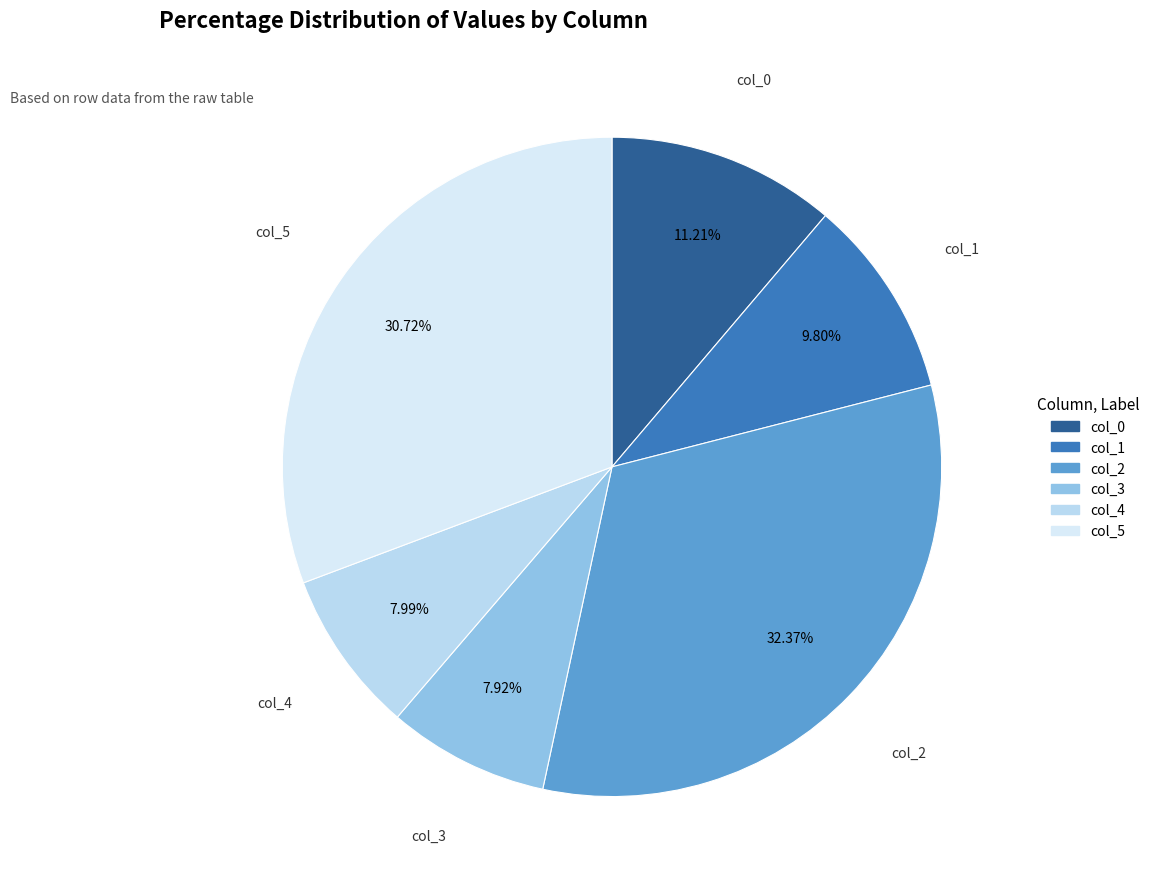

Does any single category account for the majority?

No